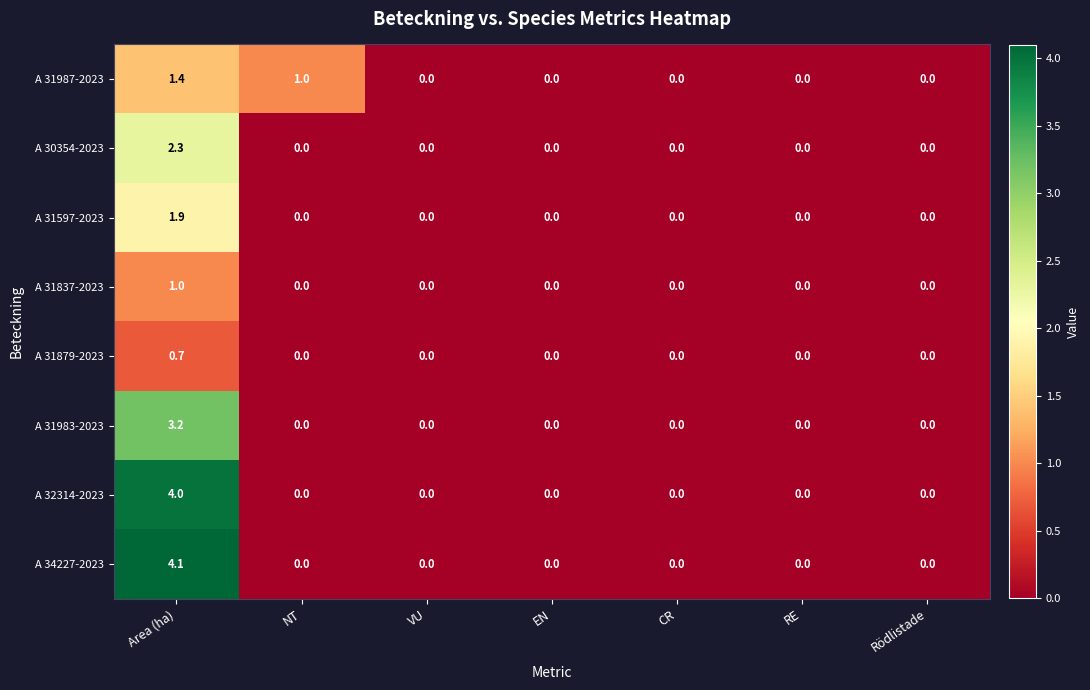

Rank the series by their maximum value, from highest to lowest.

A 34227-2023, A 32314-2023, A 31983-2023, A 30354-2023, A 31597-2023, A 31987-2023, A 31837-2023, A 31879-2023